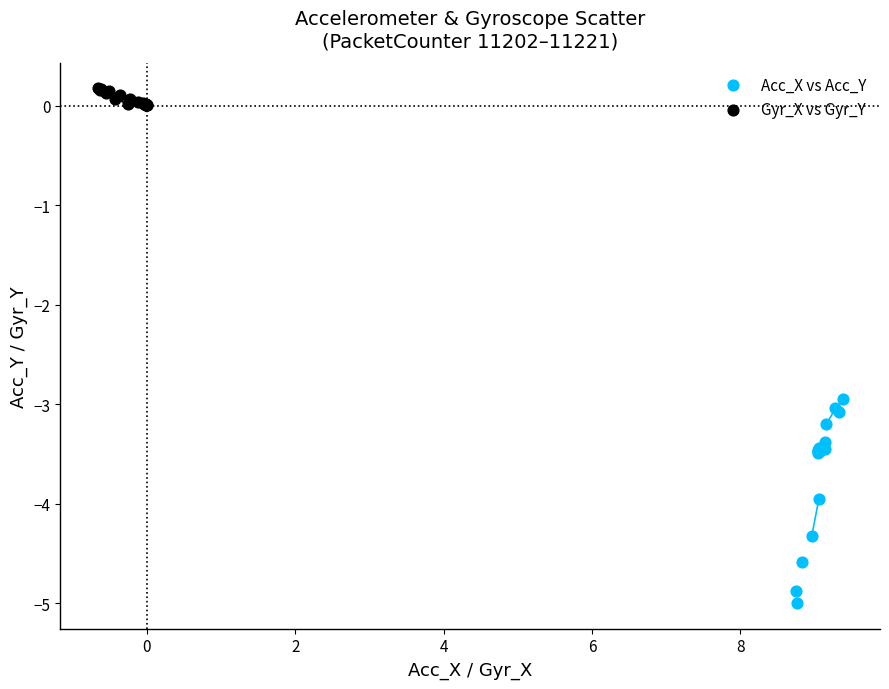

Which series has the largest Y range (max minus min)?

Acc_X vs Acc_Y